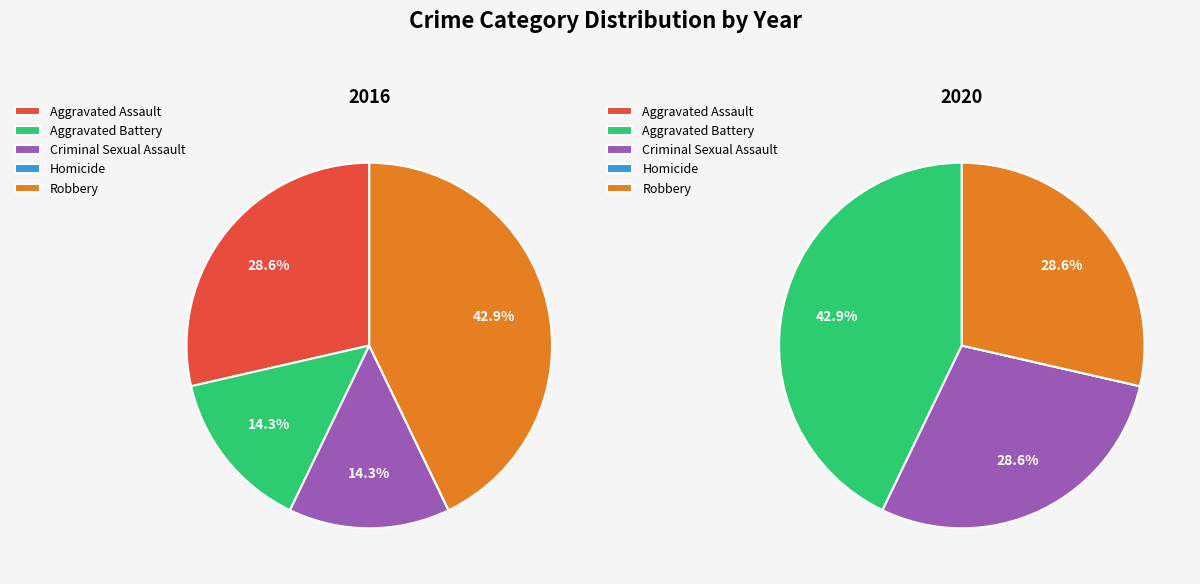

How many slices are in this pie chart?

5